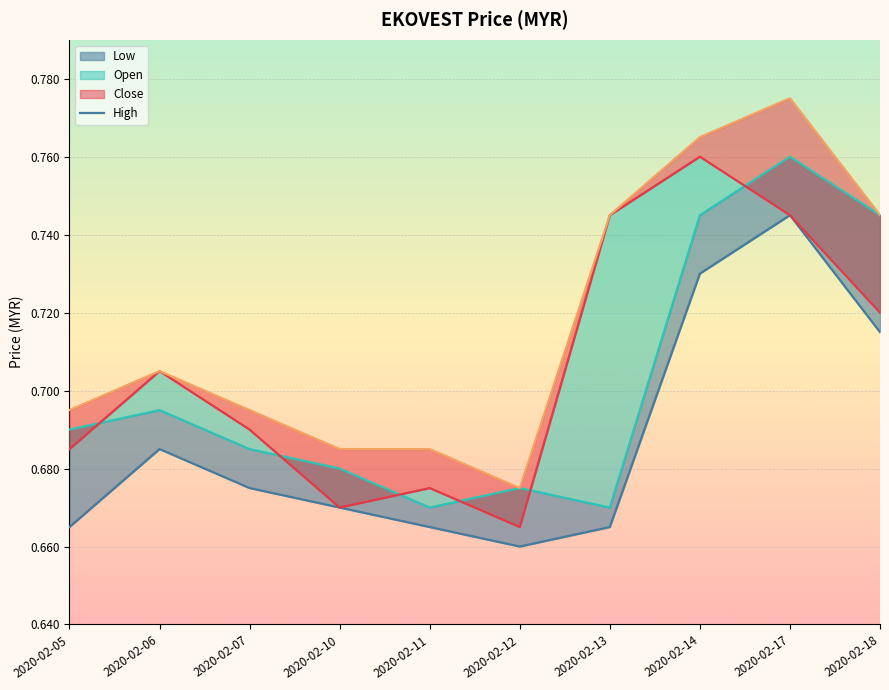

Between which two adjacent categories do open (line) and close (line) first intersect?

2020-02-05 and 2020-02-06